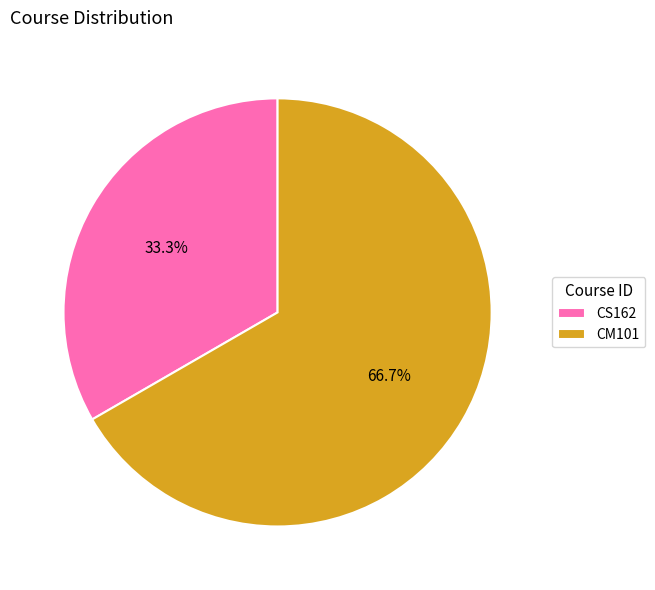

How many segments does this pie chart have?

2